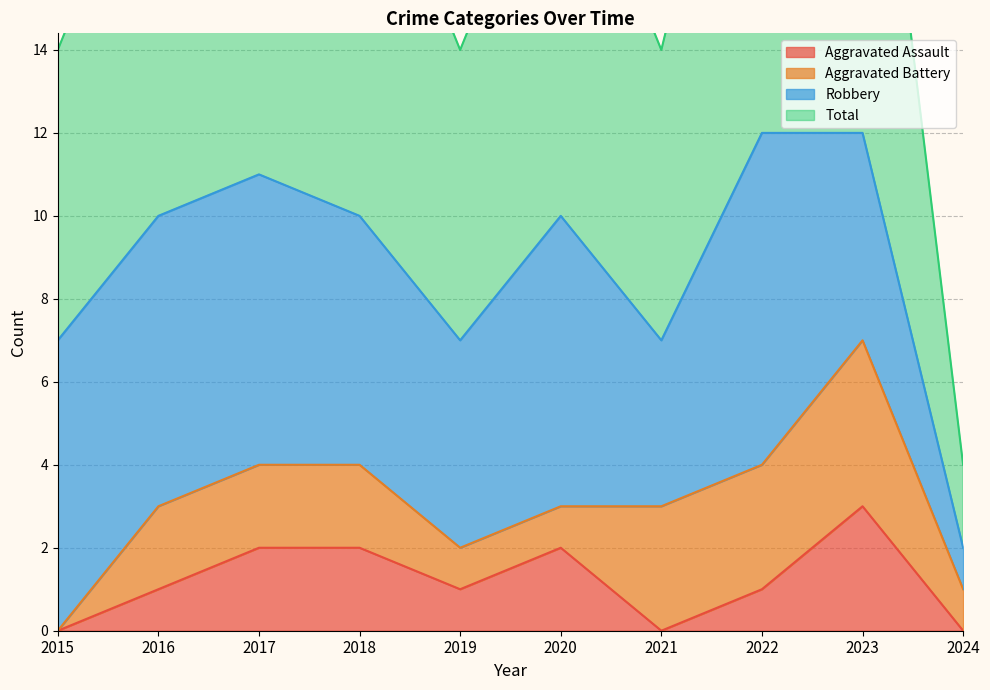

Which category has the highest value in the Aggravated Assault series?

2023